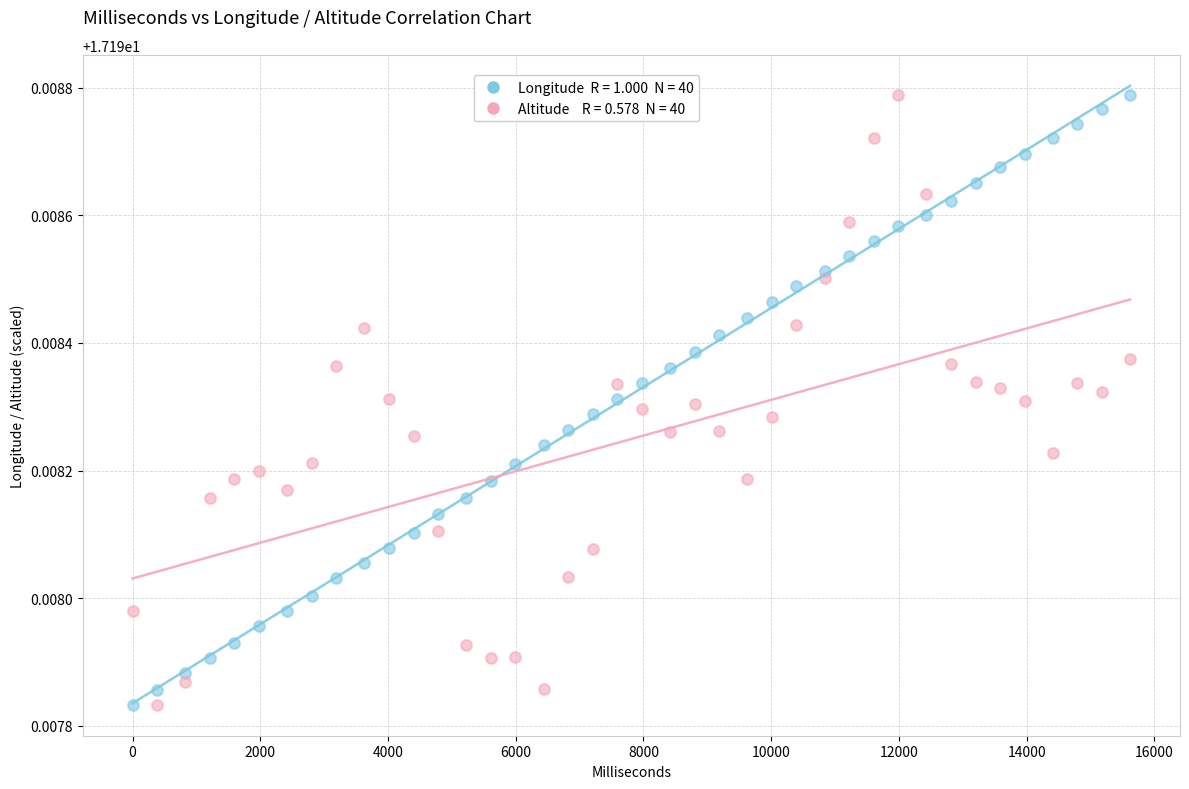

Across all data points, what is the range of X values (max minus min)?

15620.0